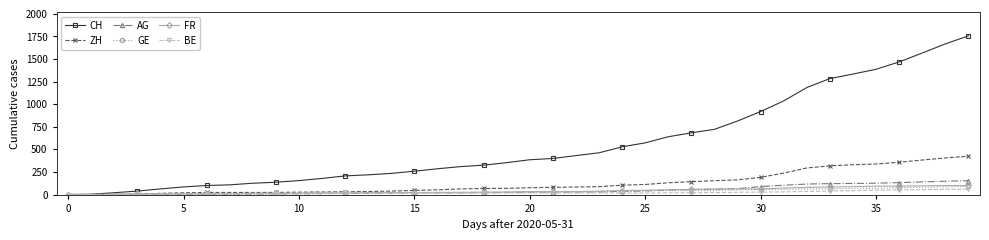

After their last crossing, which series has the higher values: FR or BE?

FR